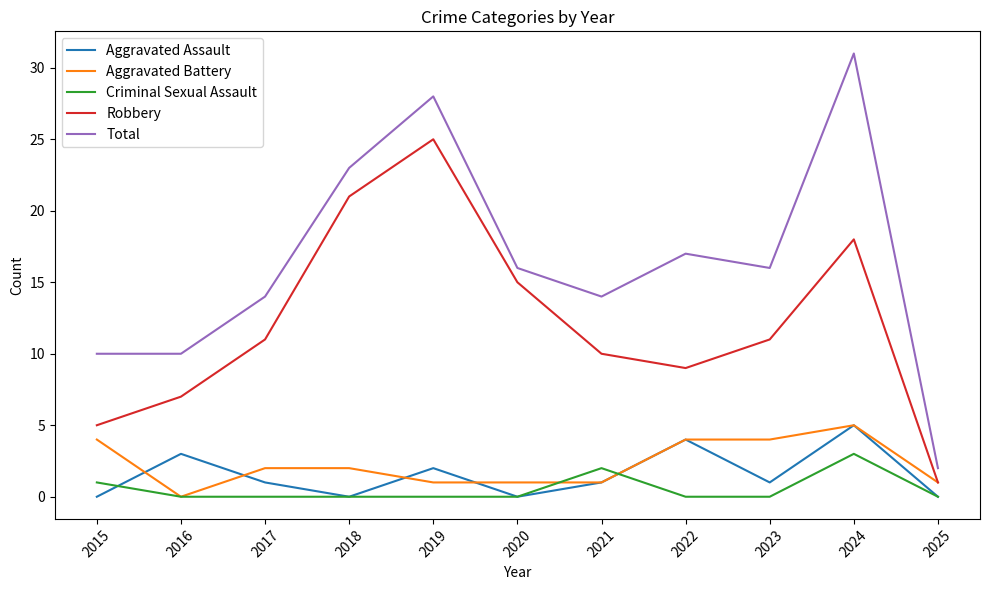

How many values in the Aggravated Battery series are below 2?

5